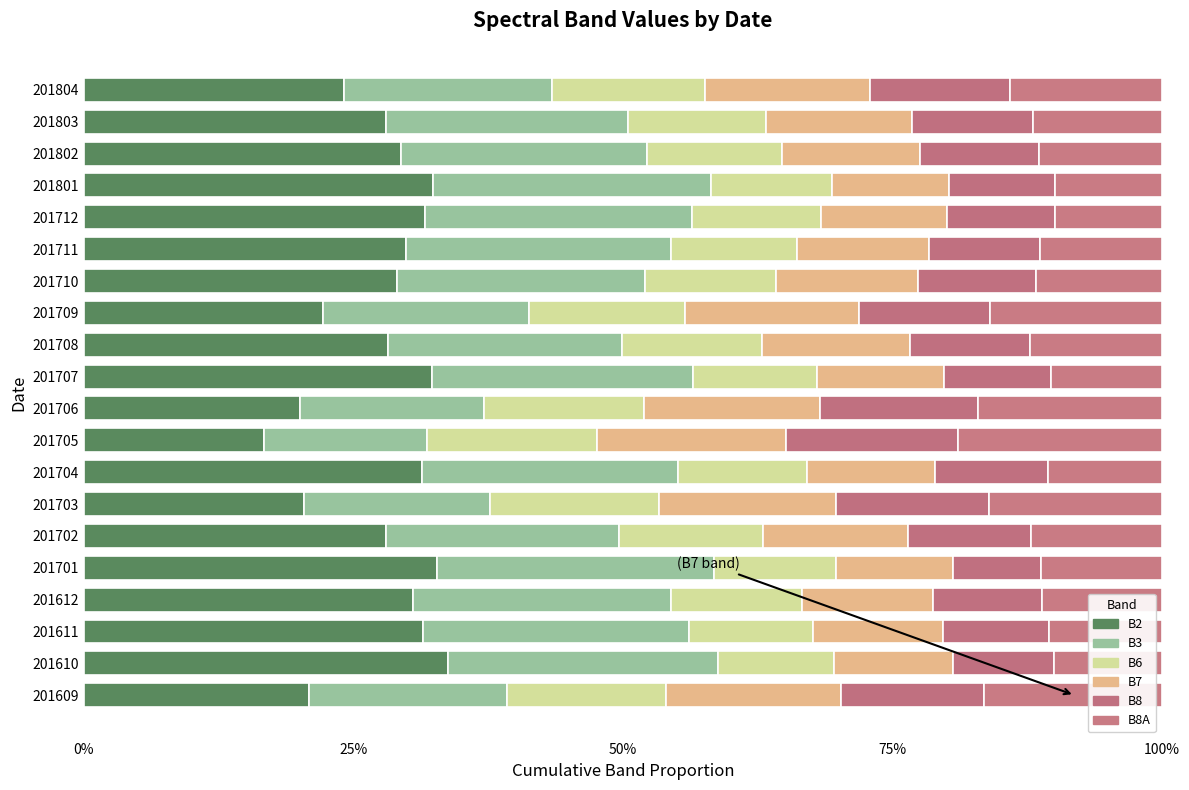

How many categories are shown in the chart?

20